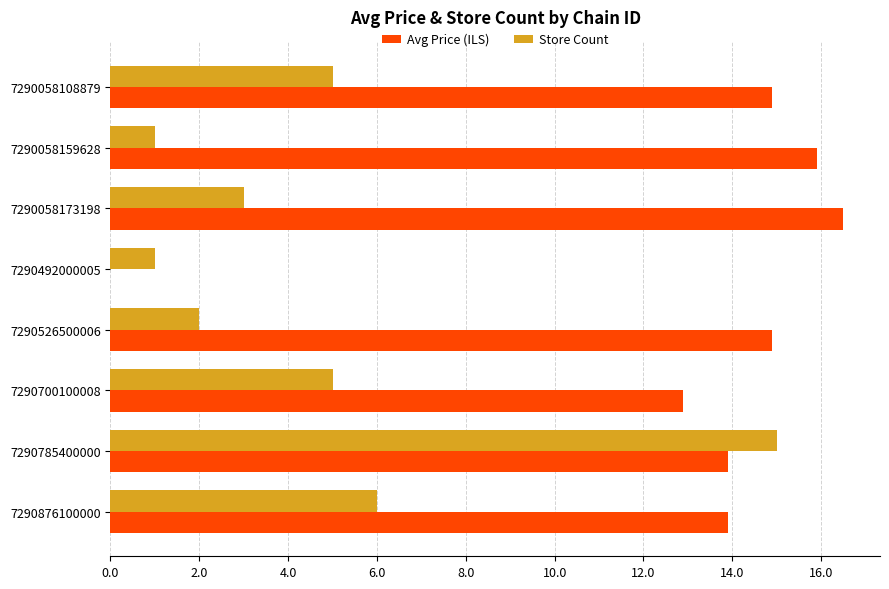

What is the average value of the Avg Price (ILS) series?

12.9